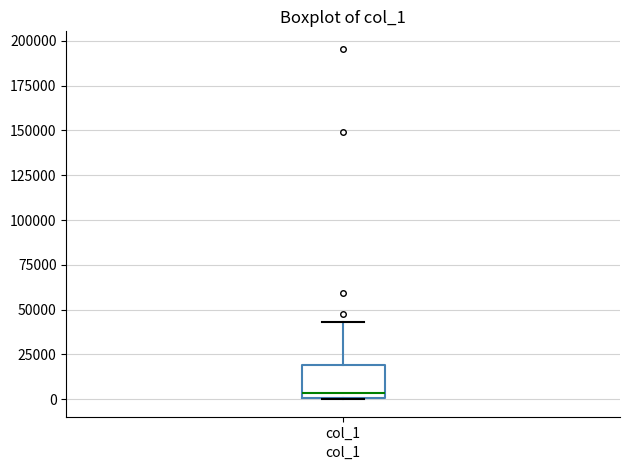

Read this box plot against the y-axis: the position of the median line, the range covered by the box, and the ends of both whiskers. The values are not printed on the chart, so give them approximately, as read against the axis.

median 5000, box 0 to 20000, whiskers 0 to 45000